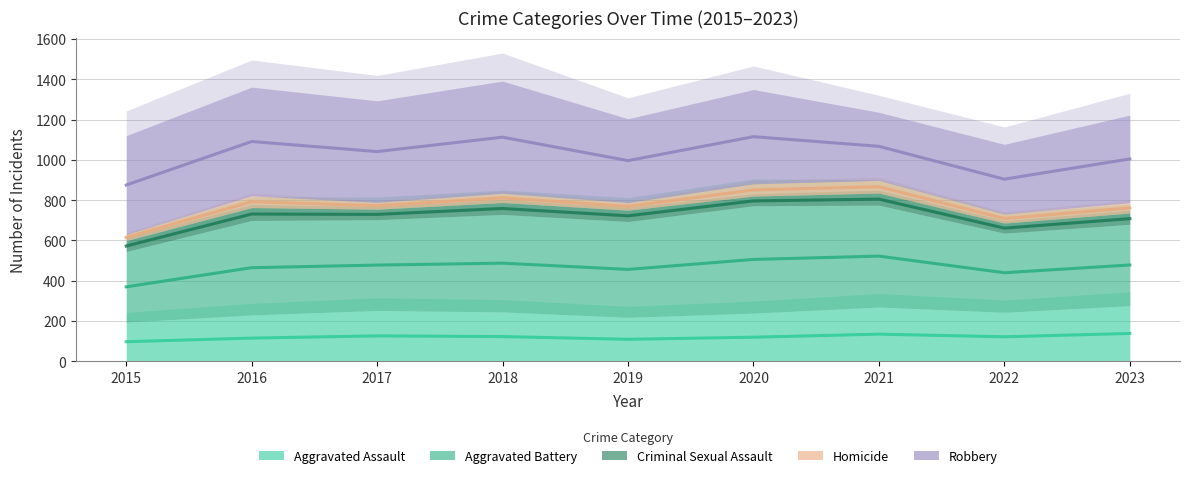

At how many categories does at least one series exceed 646?

9